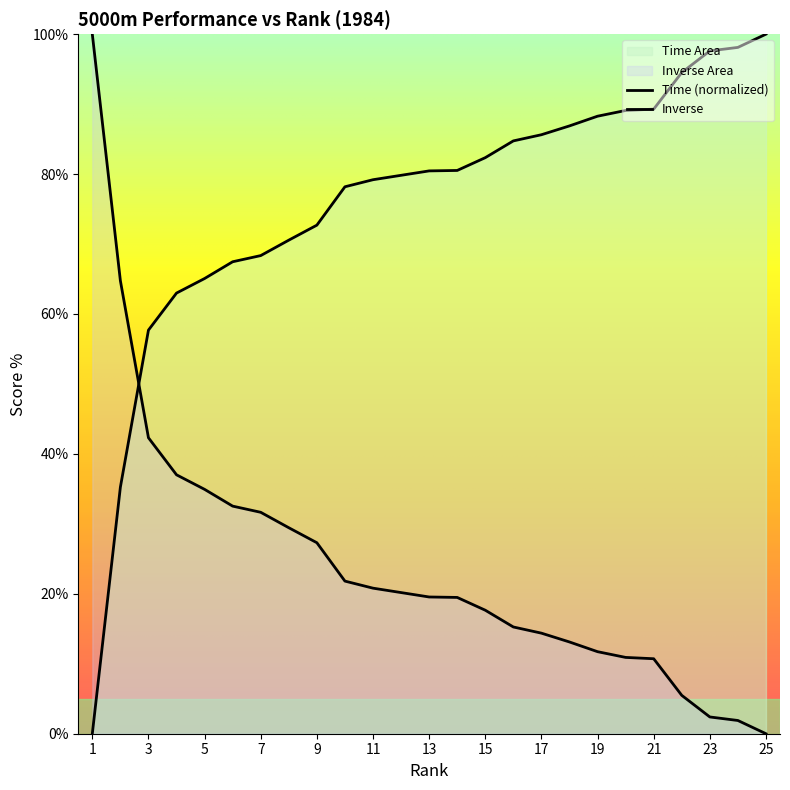

Read the value at 24.

98.1